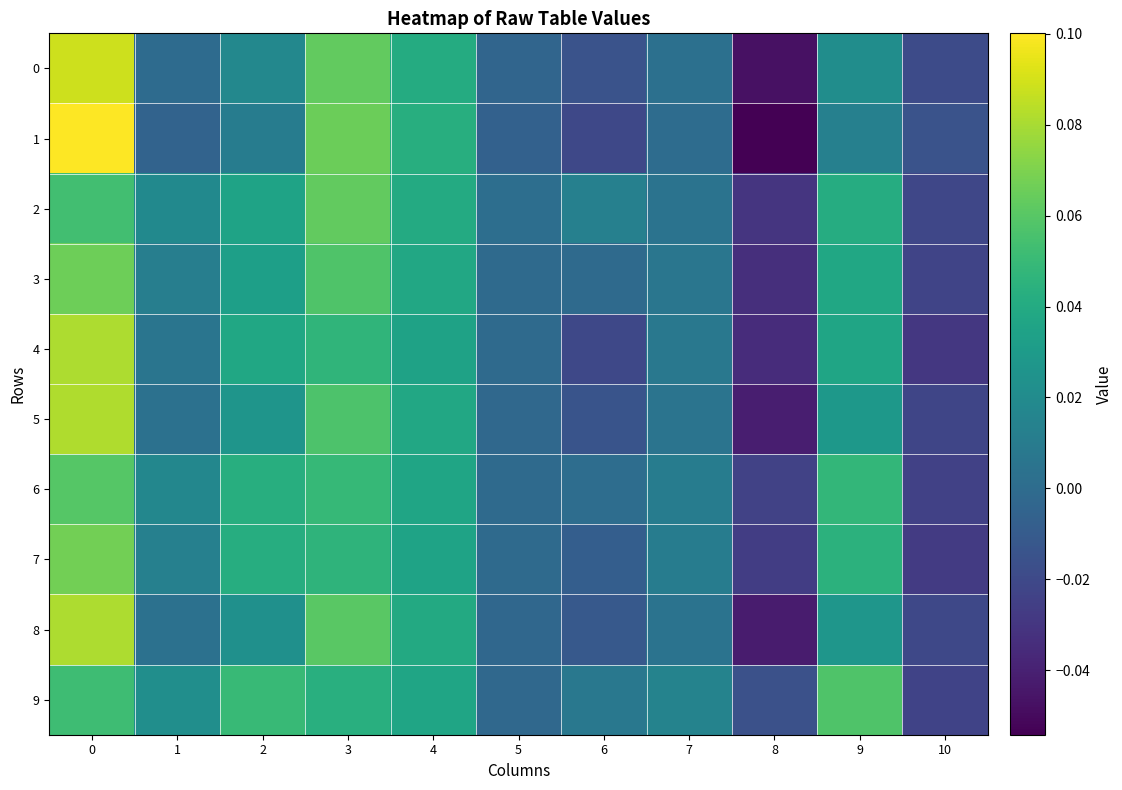

Between 5 and 10, which series saw the biggest shift?

4